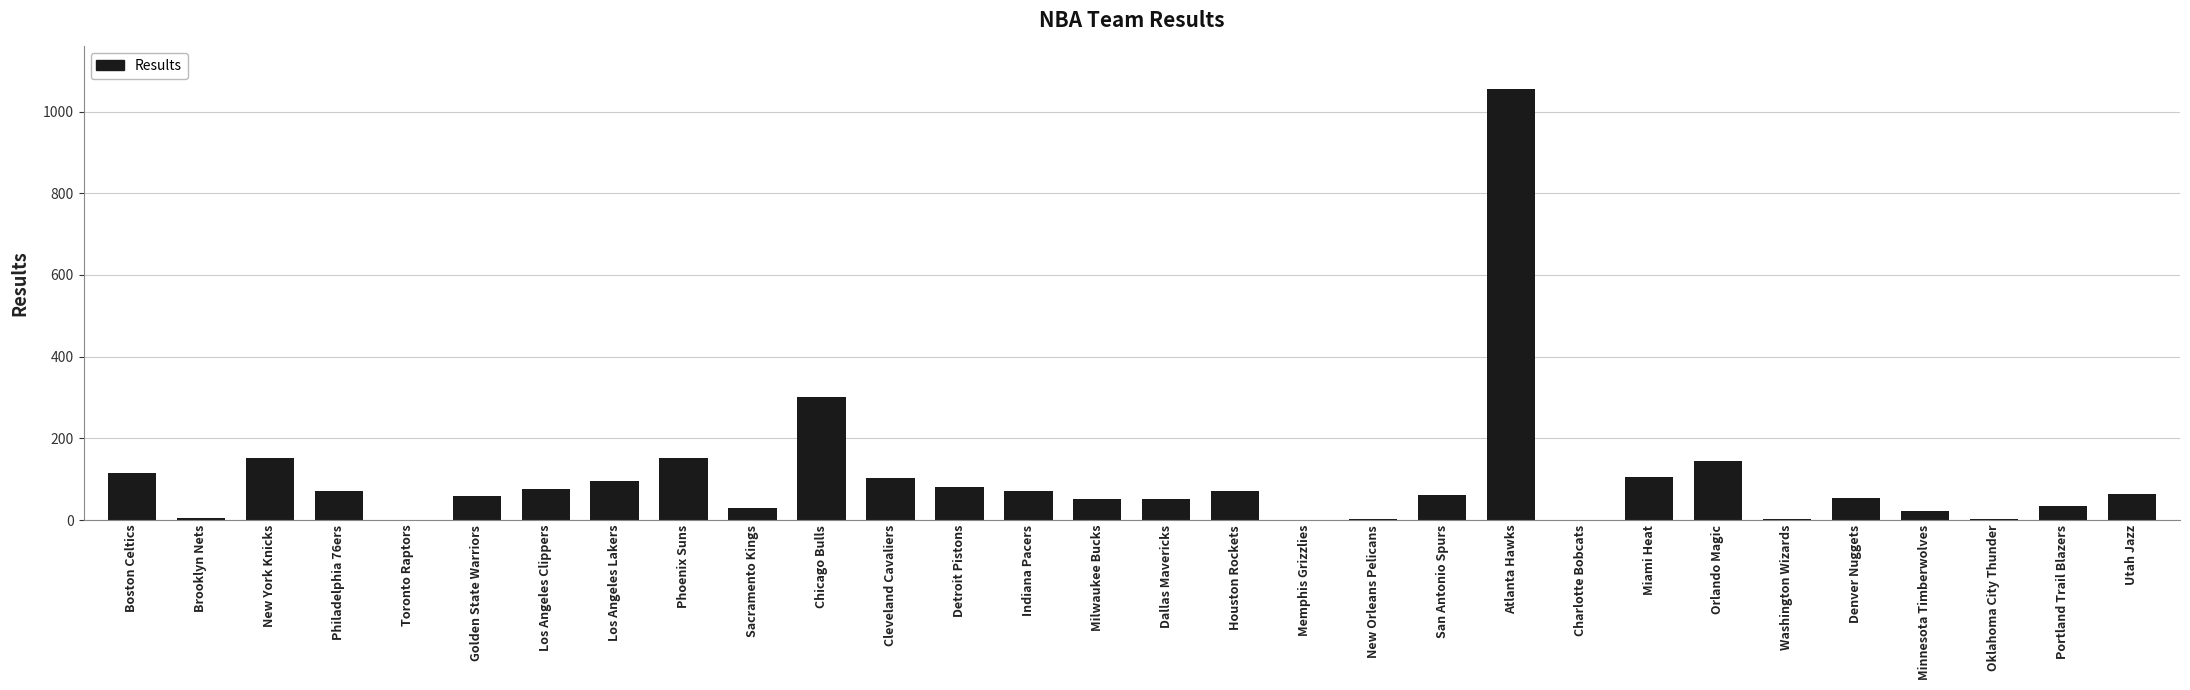

What is the sum of all values?

3033